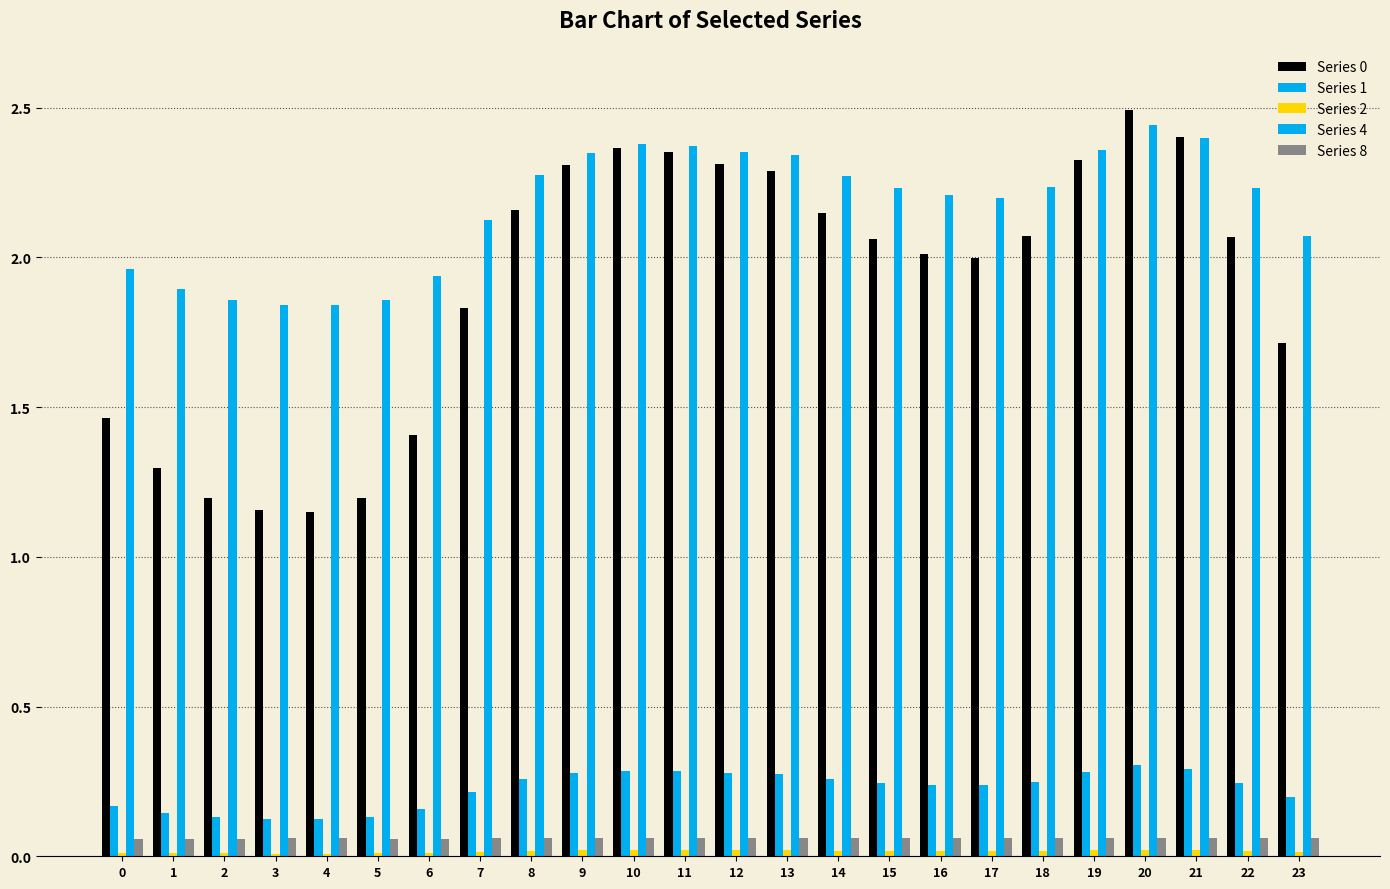

Rank the series at 5 from highest to lowest value.

Series 4, Series 0, Series 1, Series 8, Series 2